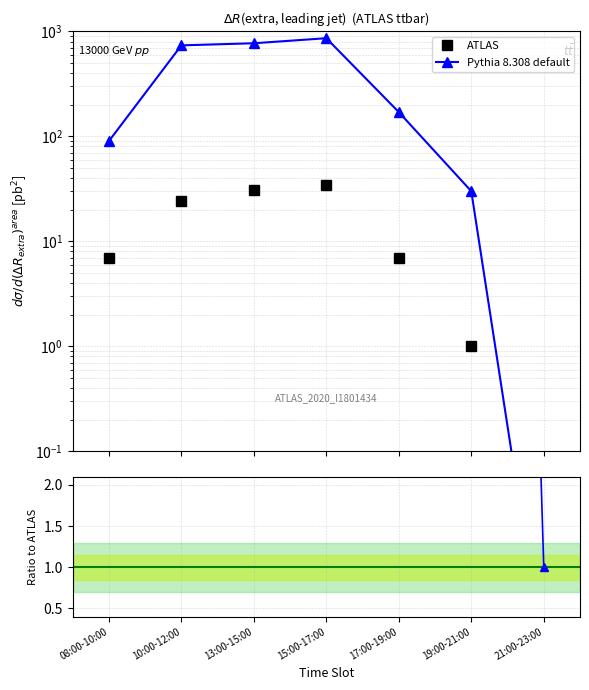

At which category does the chart reach its minimum across all series?

21:00-23:00